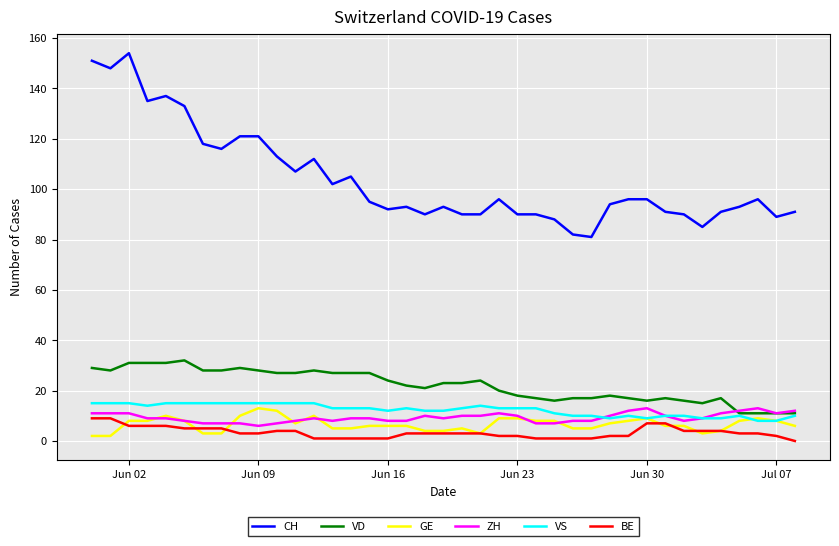

Which series has the largest total across all categories?

CH